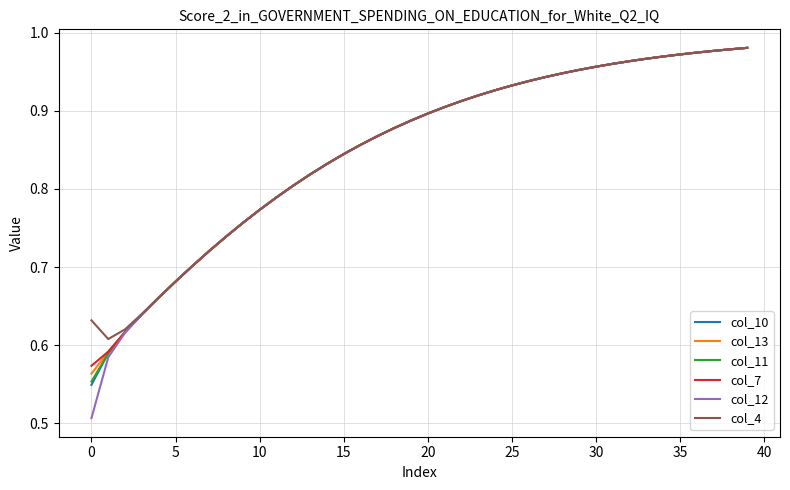

Which series has the widest spread of values?

col_12